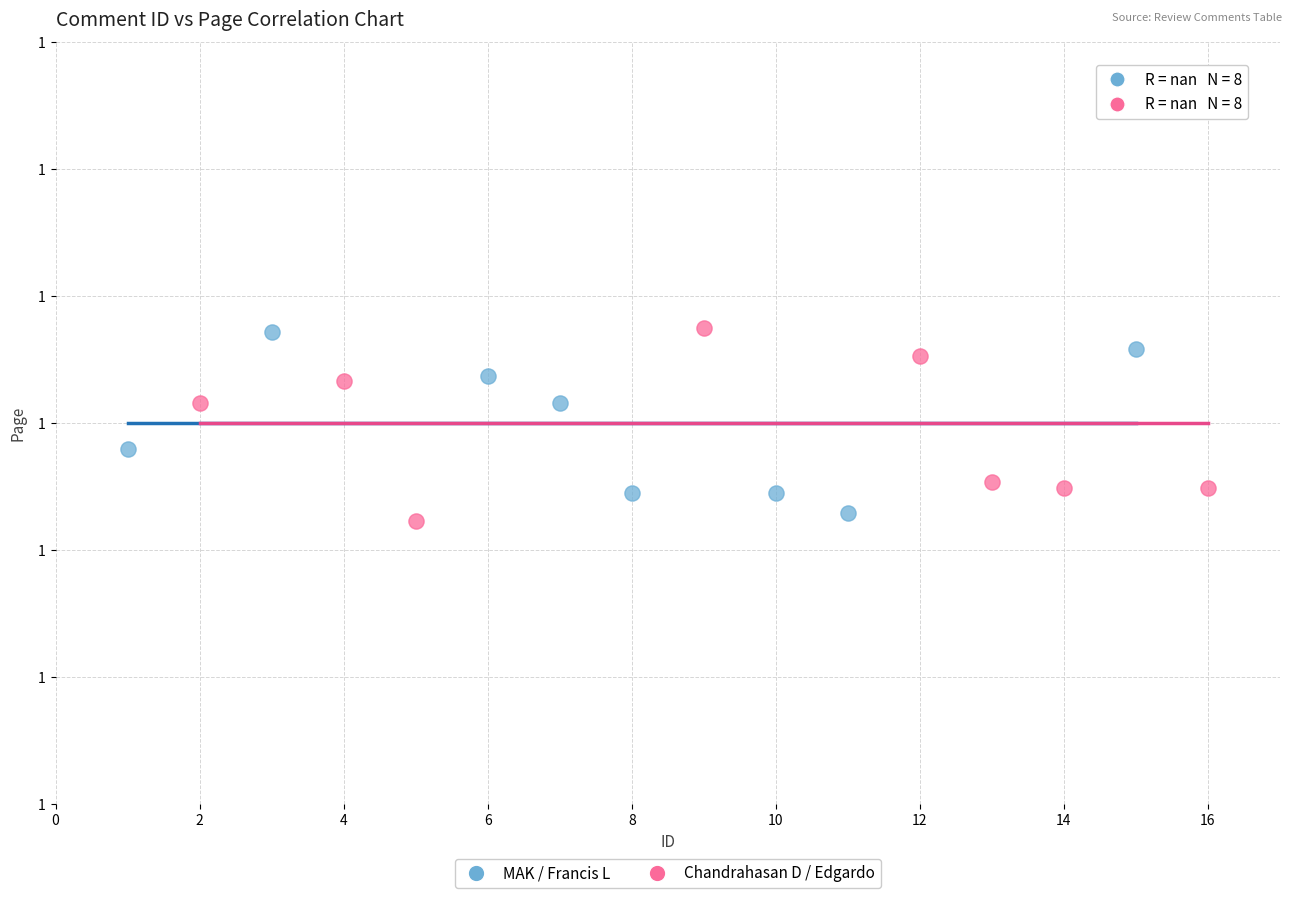

Which series has the widest spread of Y values?

Chandrahasan D / Edgardo